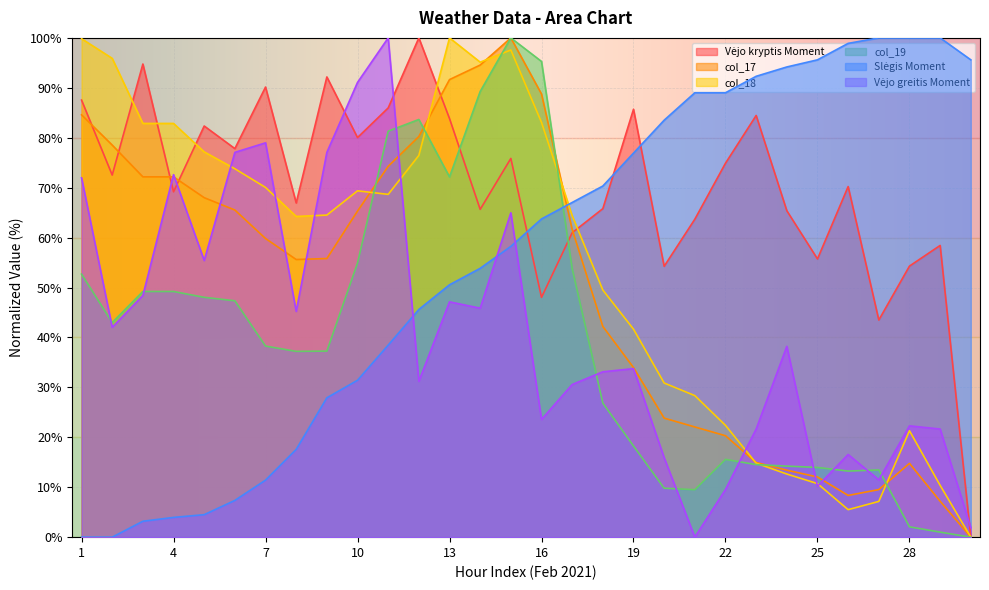

At which category does the chart reach its peak across all series?

12